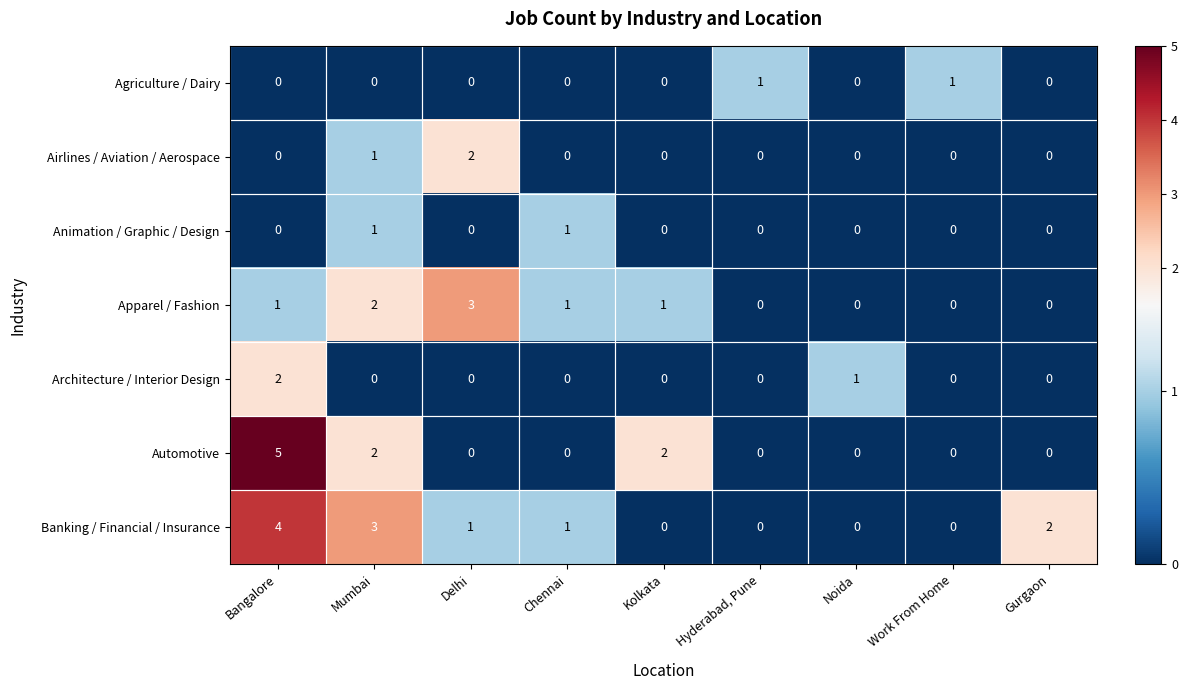

Is it true that Animation / Graphic / Design equals -1 at Bangalore?

False